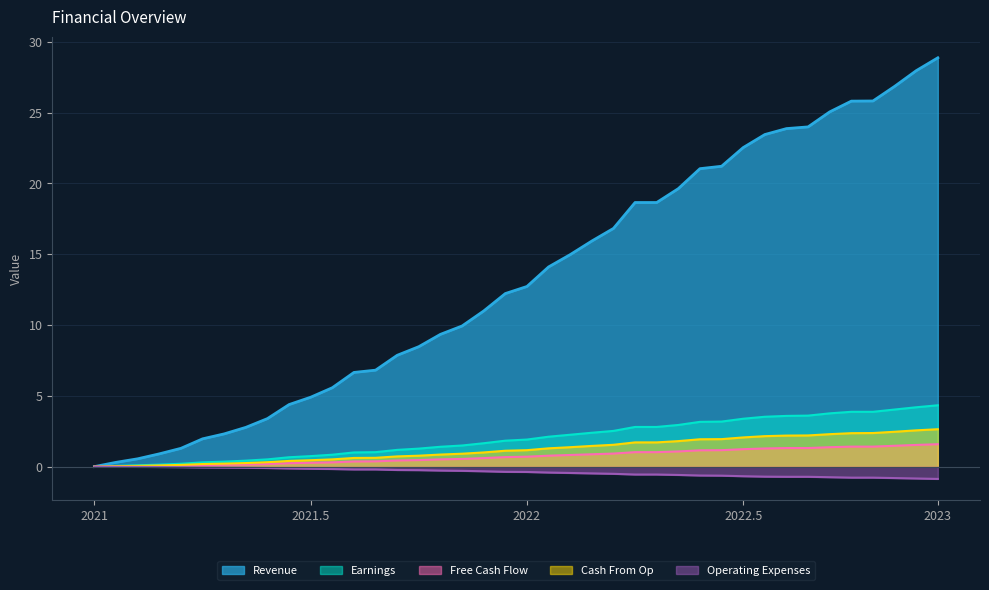

What is the maximum value for Cash From Op?

2.6